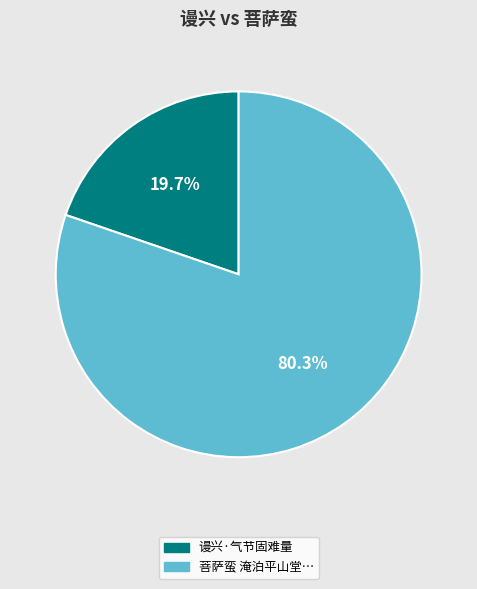

Does any single category account for the majority?

Yes